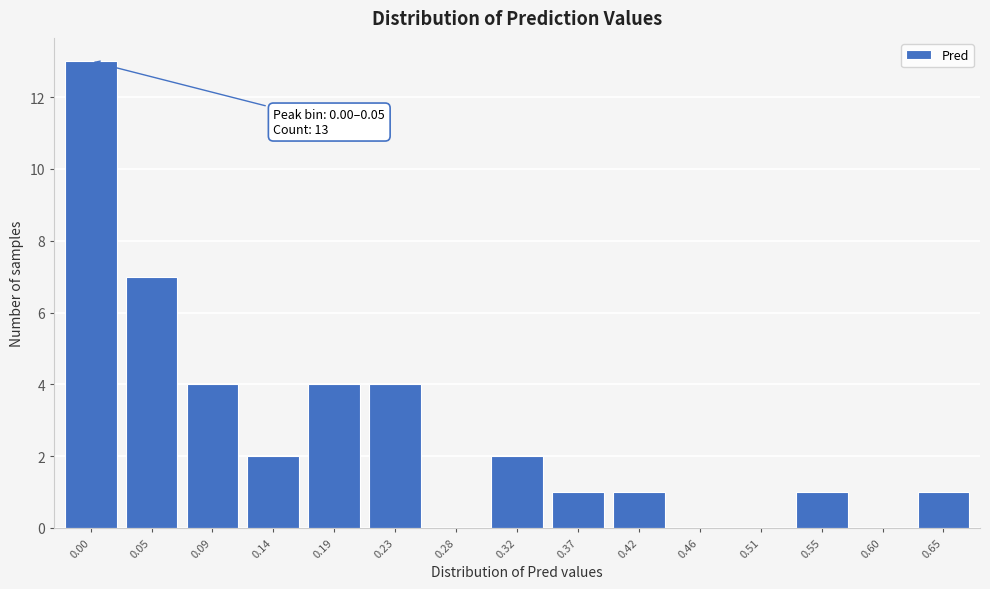

Reading left to right, list all the values displayed in this chart.

0.00=13	0.05=7	0.09=4	0.14=2	0.19=4	0.23=4	0.28=0	0.32=2	0.37=1	0.42=1	0.46=0	0.51=0	0.55=1	0.60=0	0.65=1